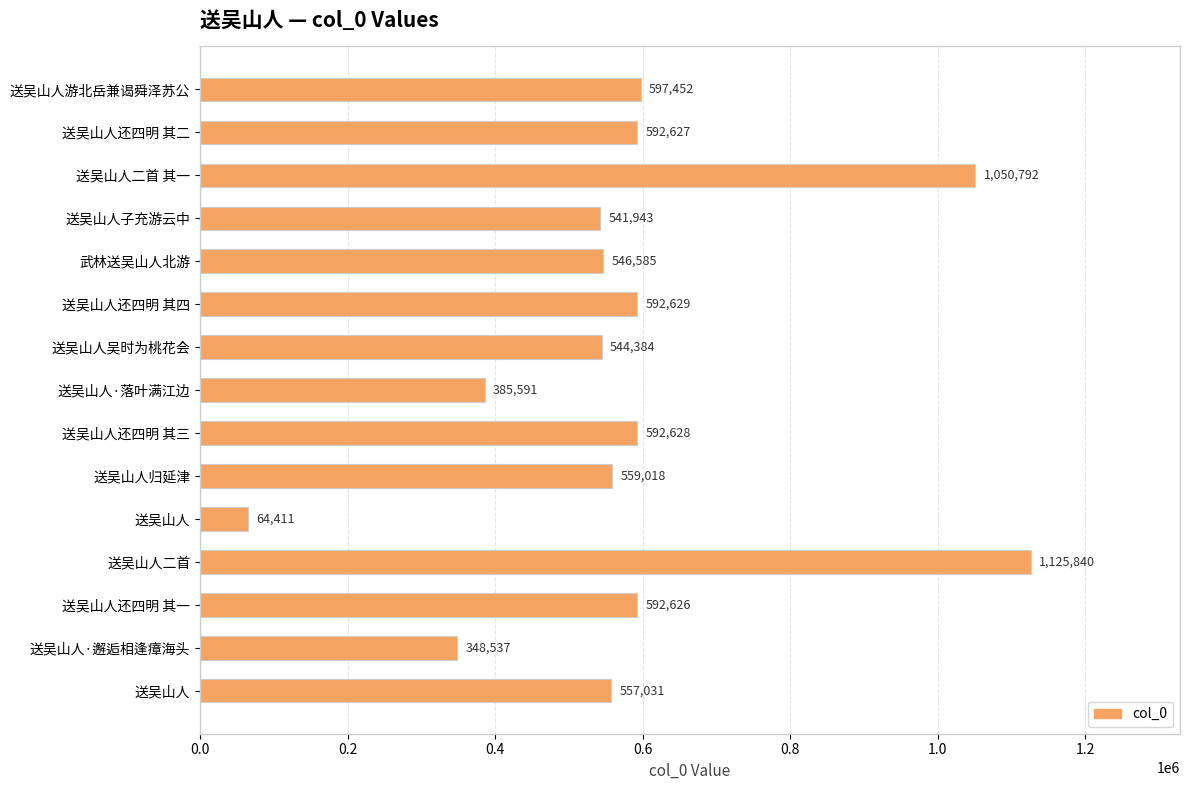

How many categories are shown in the chart?

15